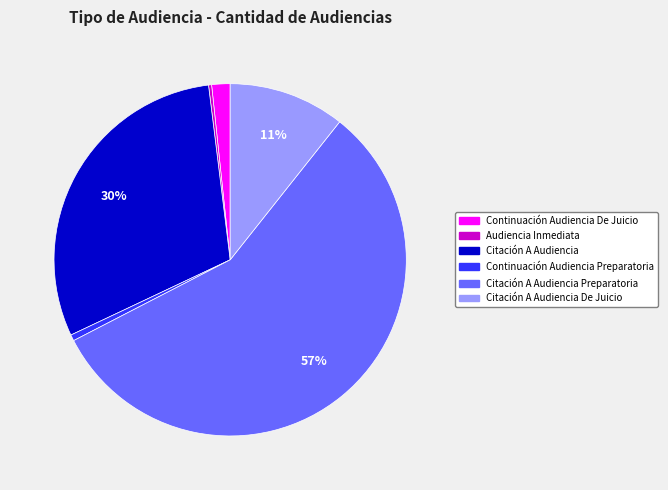

To the nearest percent, what is the difference between the largest and smallest slice percentages?

56%